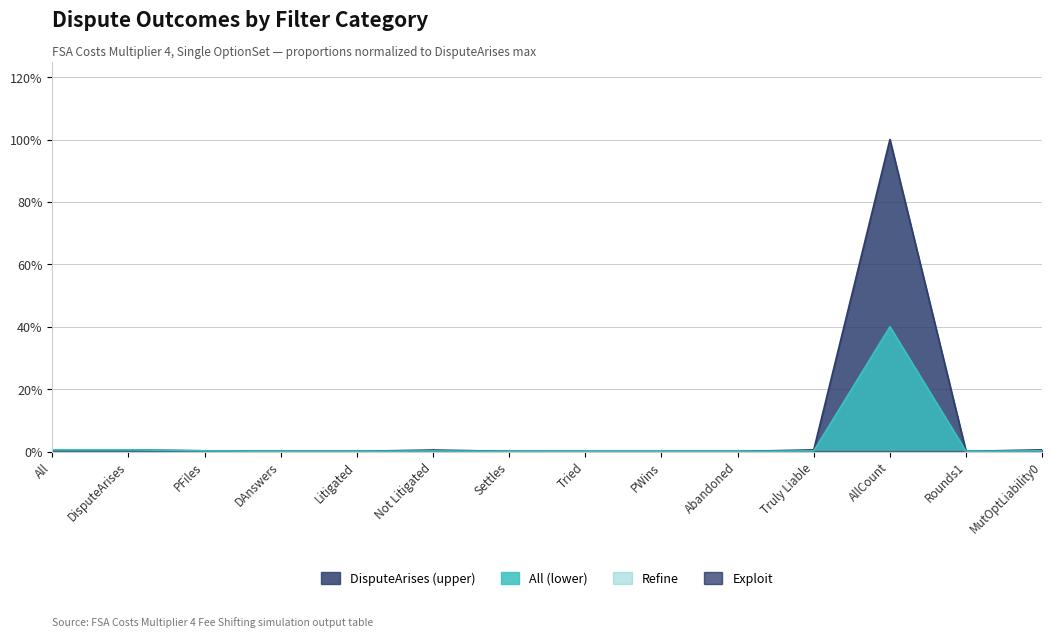

Between AllCount and Rounds1, which series saw the biggest shift?

DisputeArises (upper)